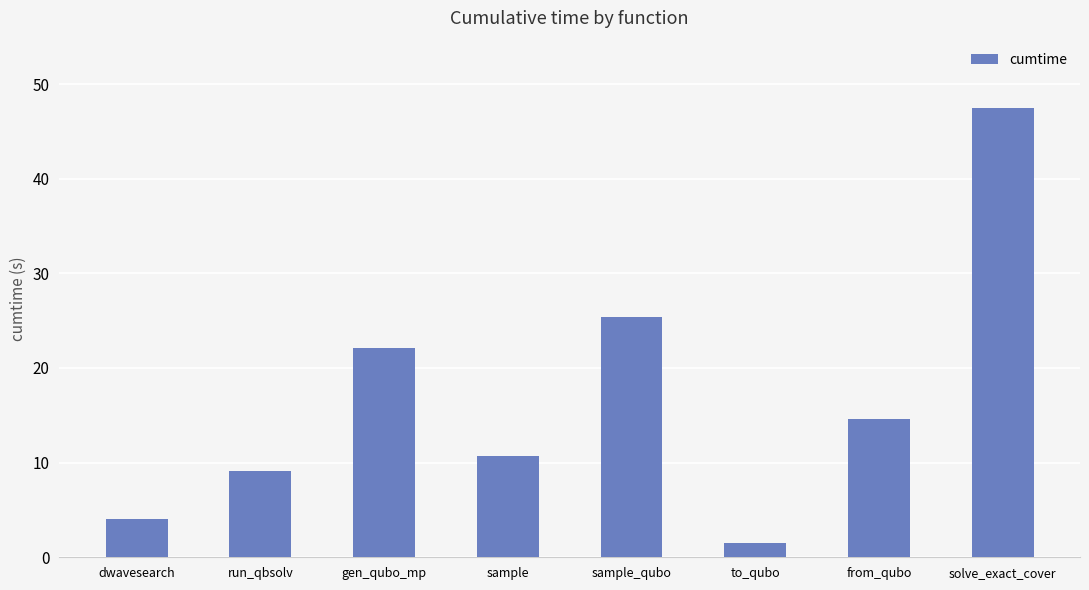

How many categories are shown in the chart?

8